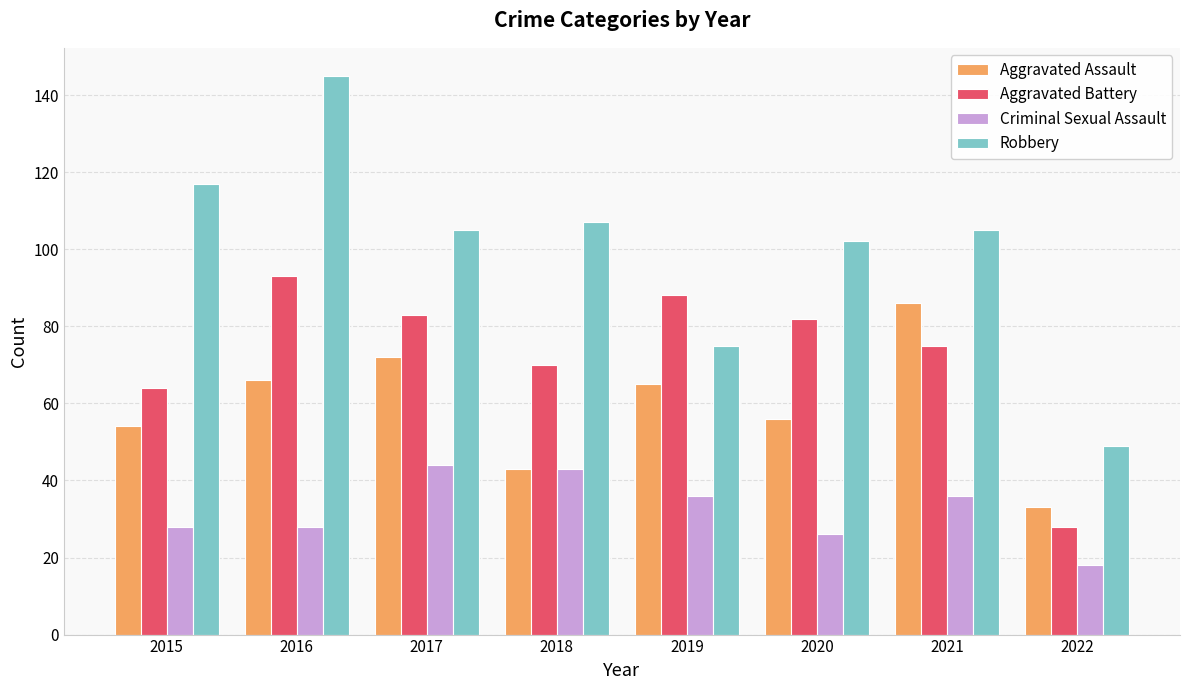

Reading left to right, transcribe all the data shown in this chart.

Aggravated Assault: 54	66	72	43	65	56	86	33
Aggravated Battery: 64	93	83	70	88	82	75	28
Criminal Sexual Assault: 28	28	44	43	36	26	36	18
Robbery: 117	145	105	107	75	102	105	49